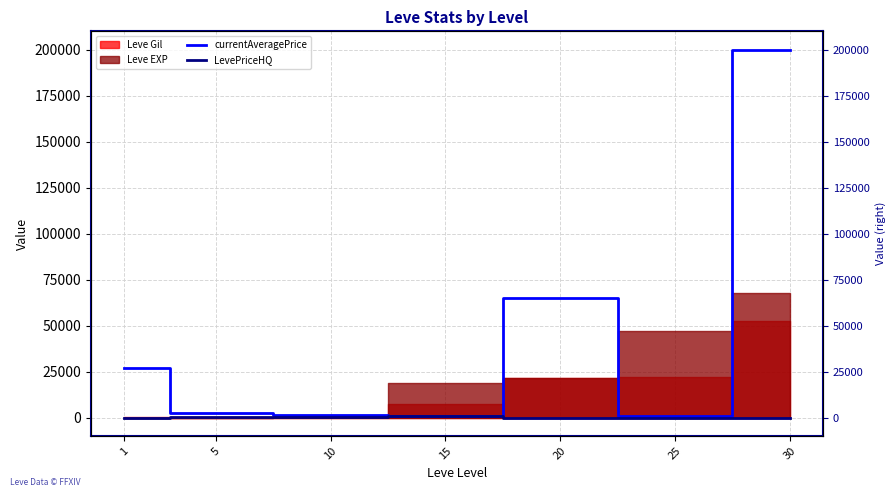

Which series has the largest total across all categories?

currentAveragePrice